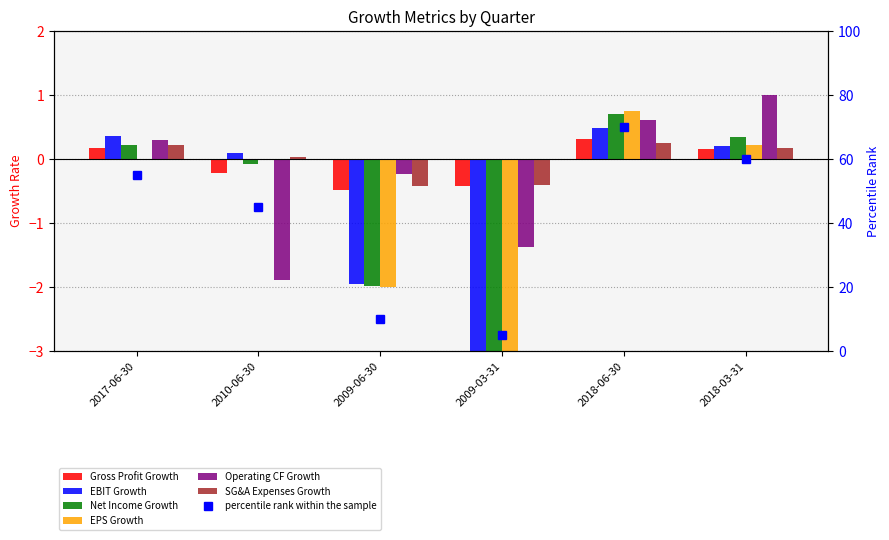

How many distinct data groups are displayed?

6